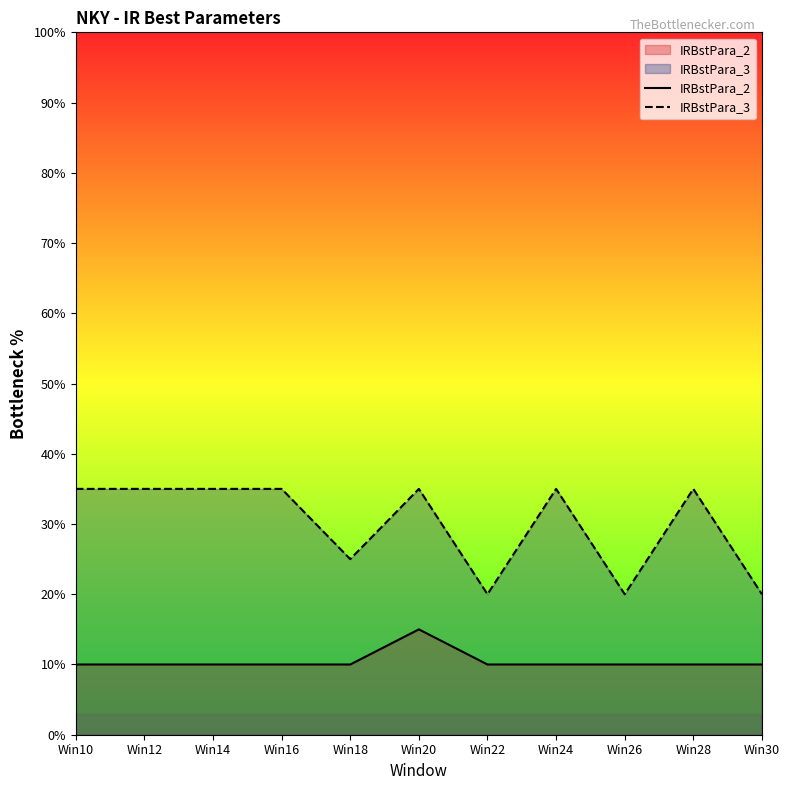

Count the number of data series in this chart.

2